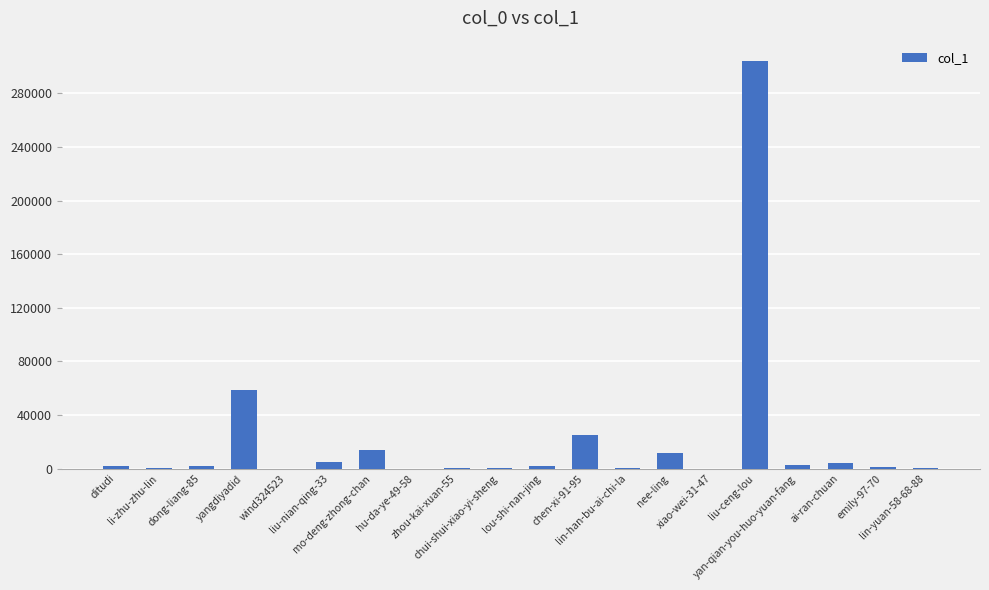

What is the ratio of the value at zhou-kai-xuan-55 to the value at lin-han-bu-ai-chi-la?

0.3